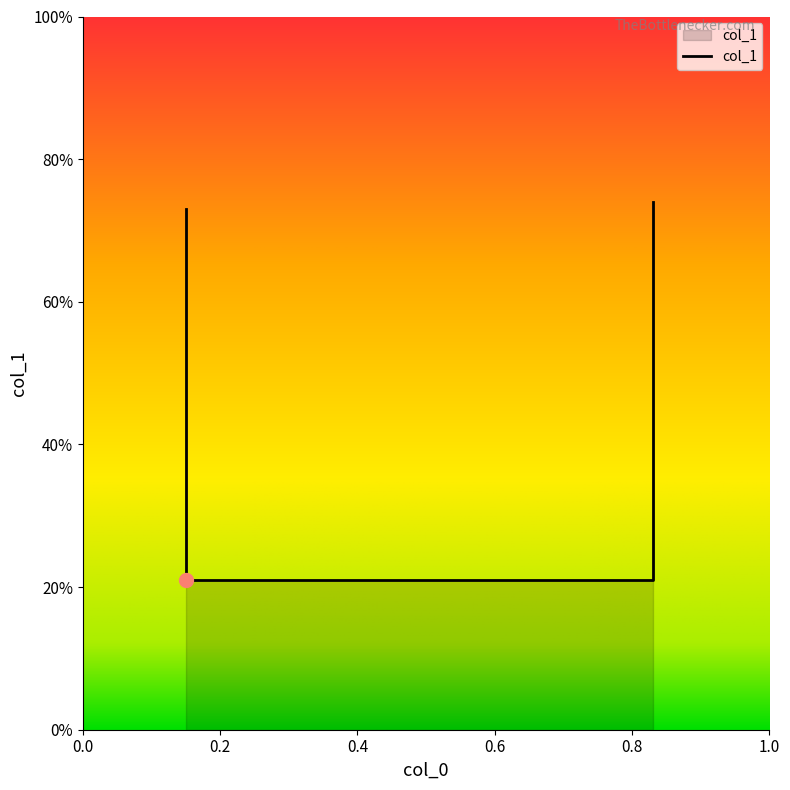

Between 0.15 and 0.83, which is larger?

0.83